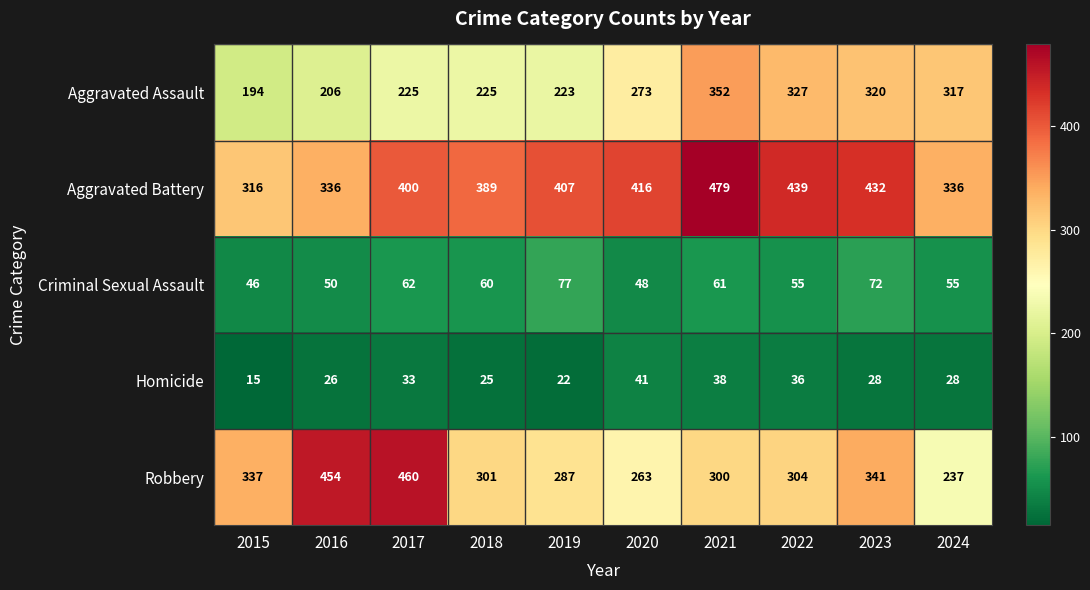

What is the difference between the Robbery values at 2022 and 2016?

150